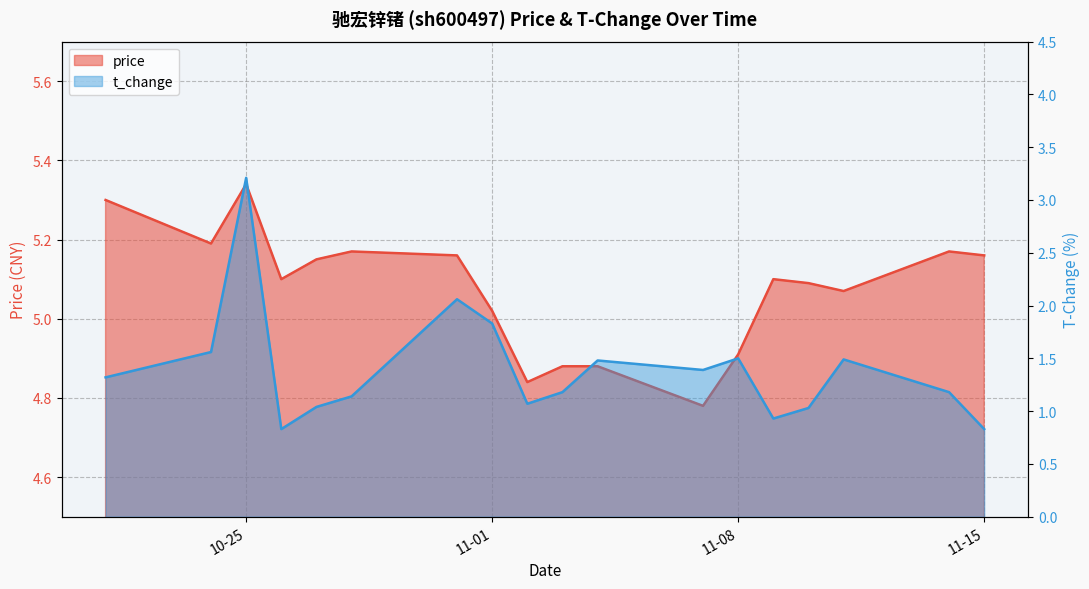

How many categories are shown in the chart?

18